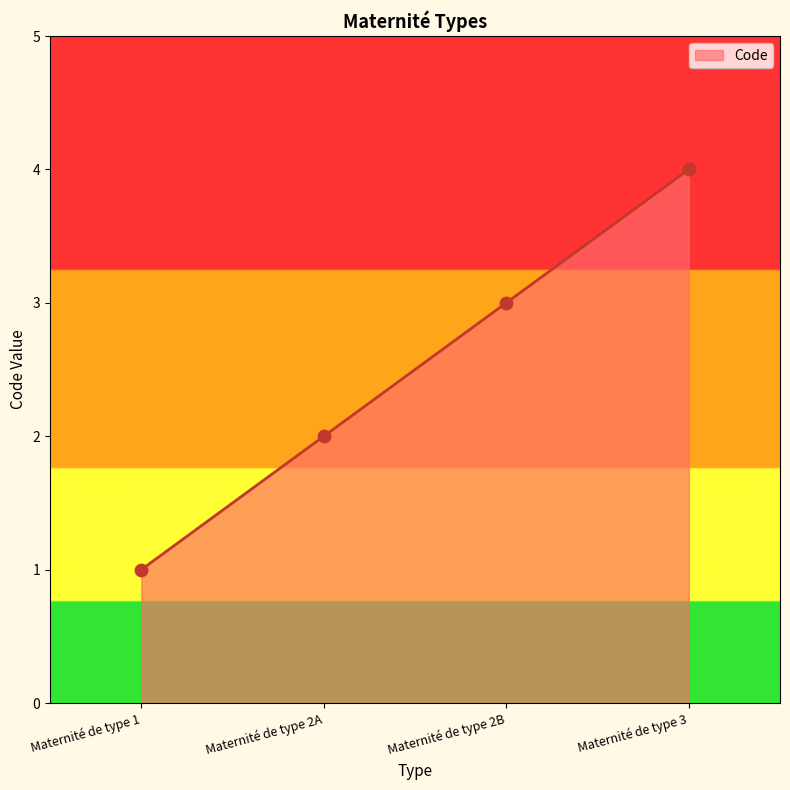

What is the ratio of the value at Maternité de type 3 to the value at Maternité de type 1?

4.0